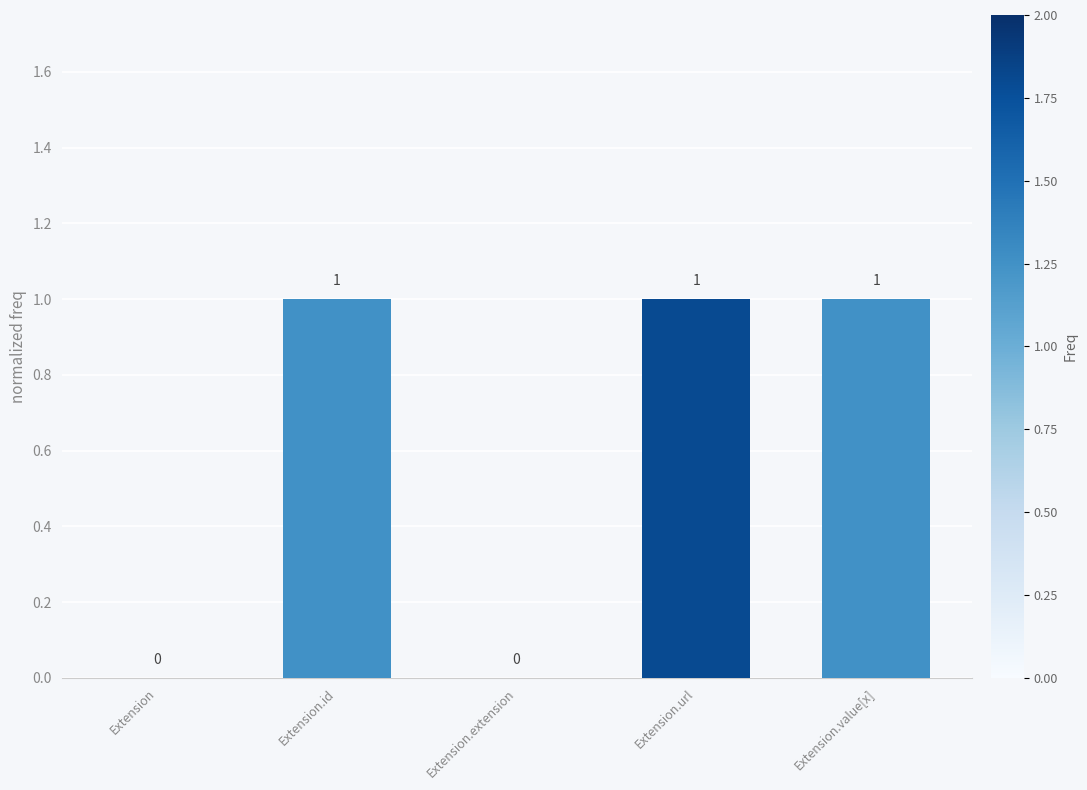

What is the change in value from Extension.extension to Extension.url?

+1